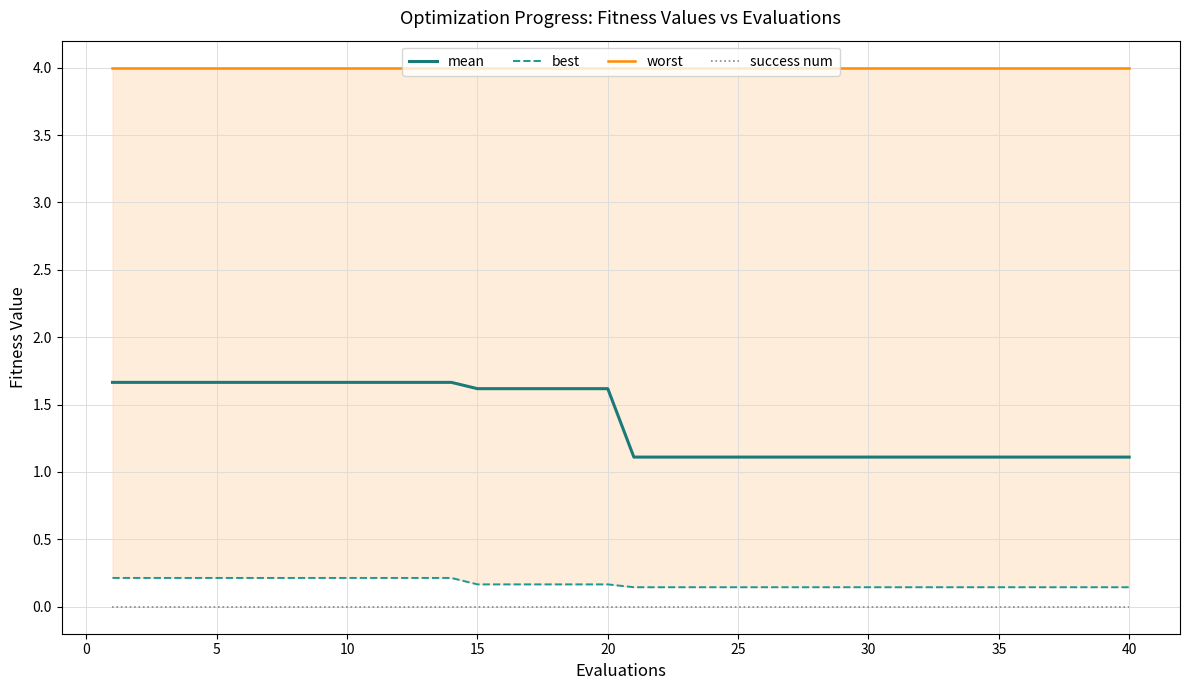

True or false: mean and success num cross at least once.

False